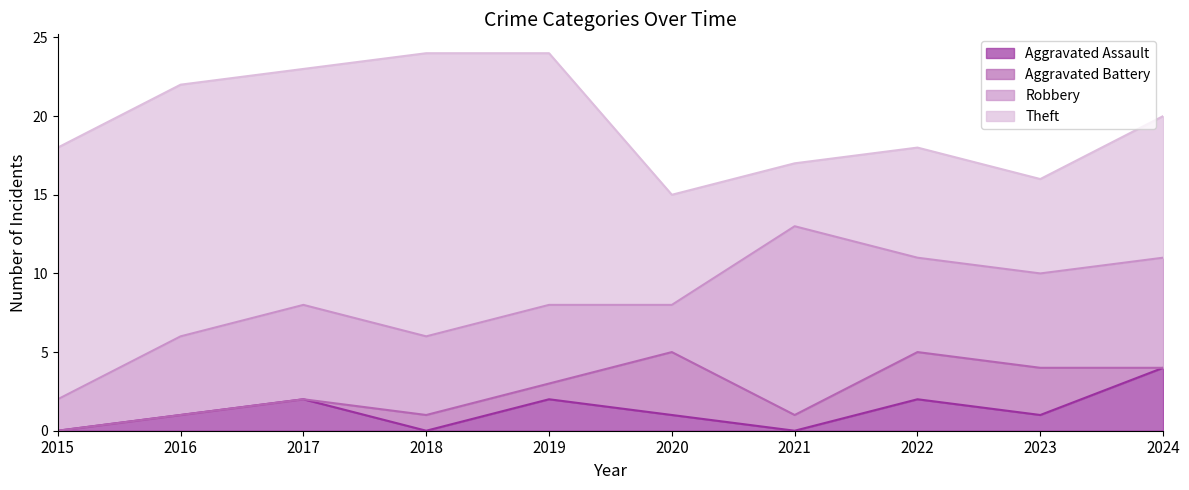

What is the value of the Robbery point at the 7th from the left?

12